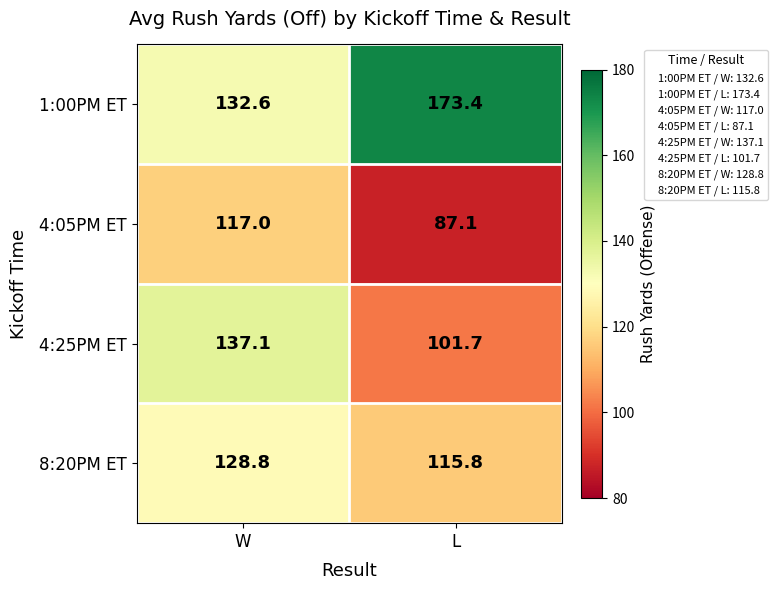

Reading left to right, list all the values displayed in this chart.

1:00PM ET: W=132.6	L=173.4
4:05PM ET: W=117.0	L=87.1
4:25PM ET: W=137.1	L=101.7
8:20PM ET: W=128.8	L=115.8